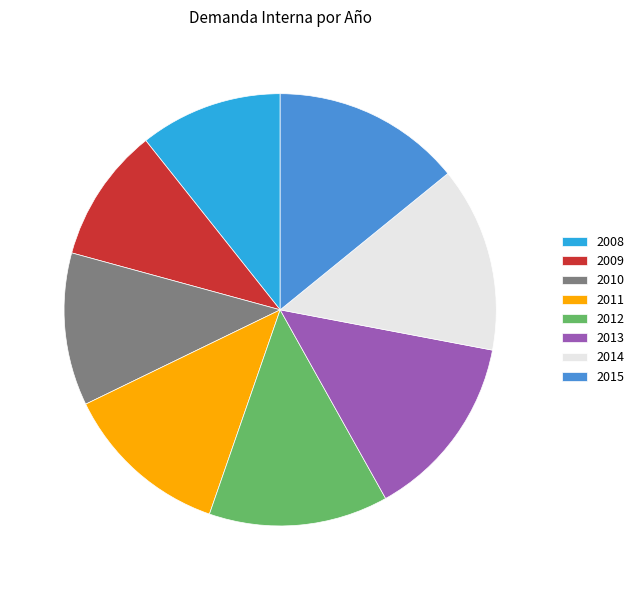

Is there any slice that represents more than half of the pie?

No